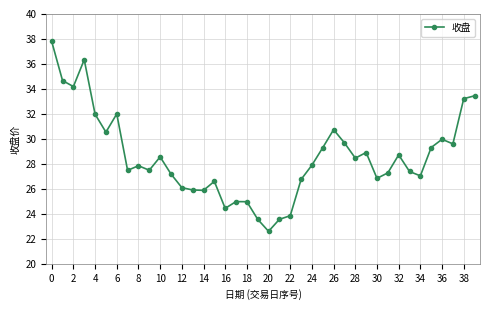

What is the greatest value displayed?

37.8